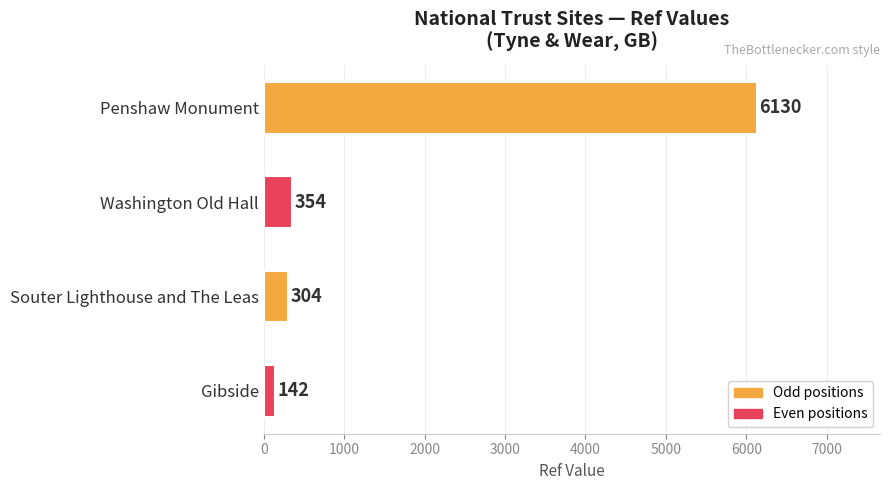

What position from the top is Gibside?

4